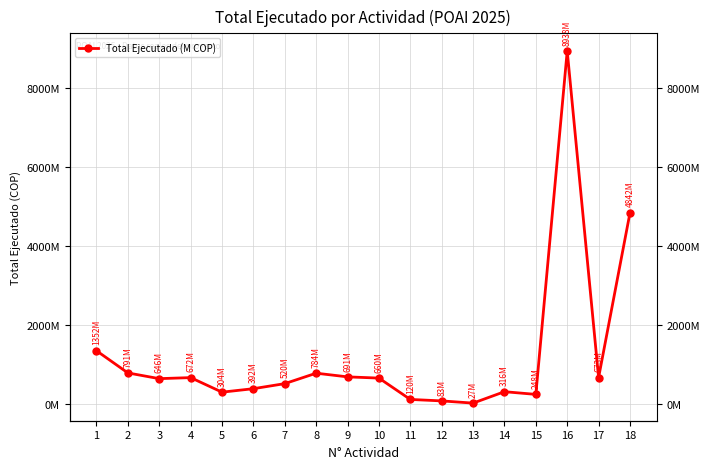

Reading right to left, extract all data points from this chart.

4841544620	673247500	8937530093	247677787	316000000	27000000	83000000	120000000	660000000	691100087	784000000	519999868	391999928	304000000	671999983	646000000	790720000	1351680000